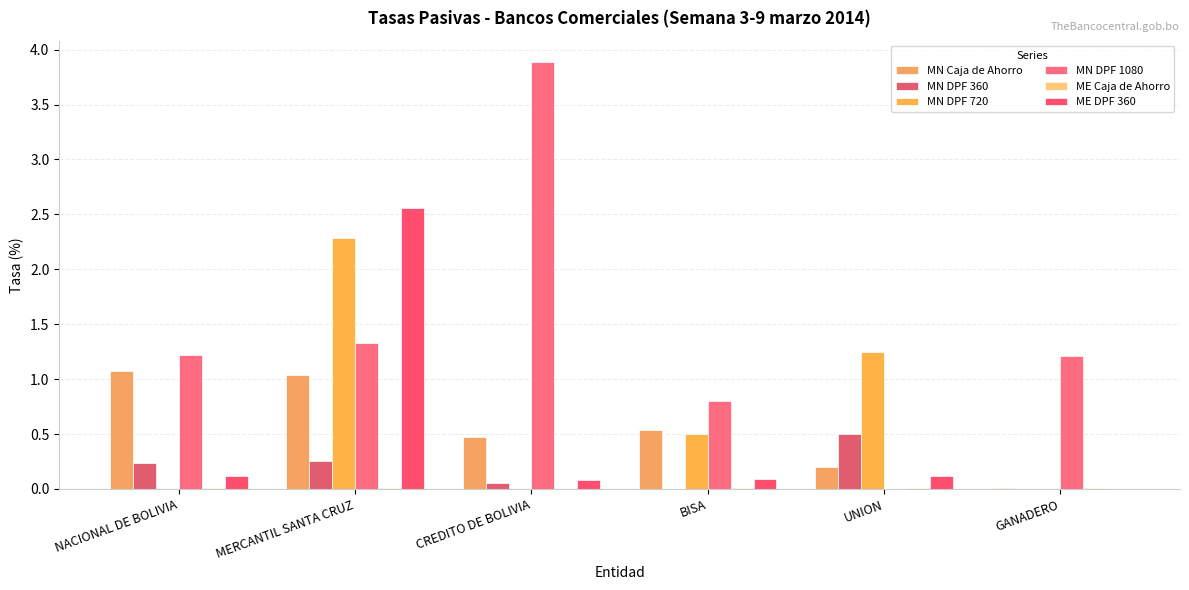

How many groups of bars are there?

6